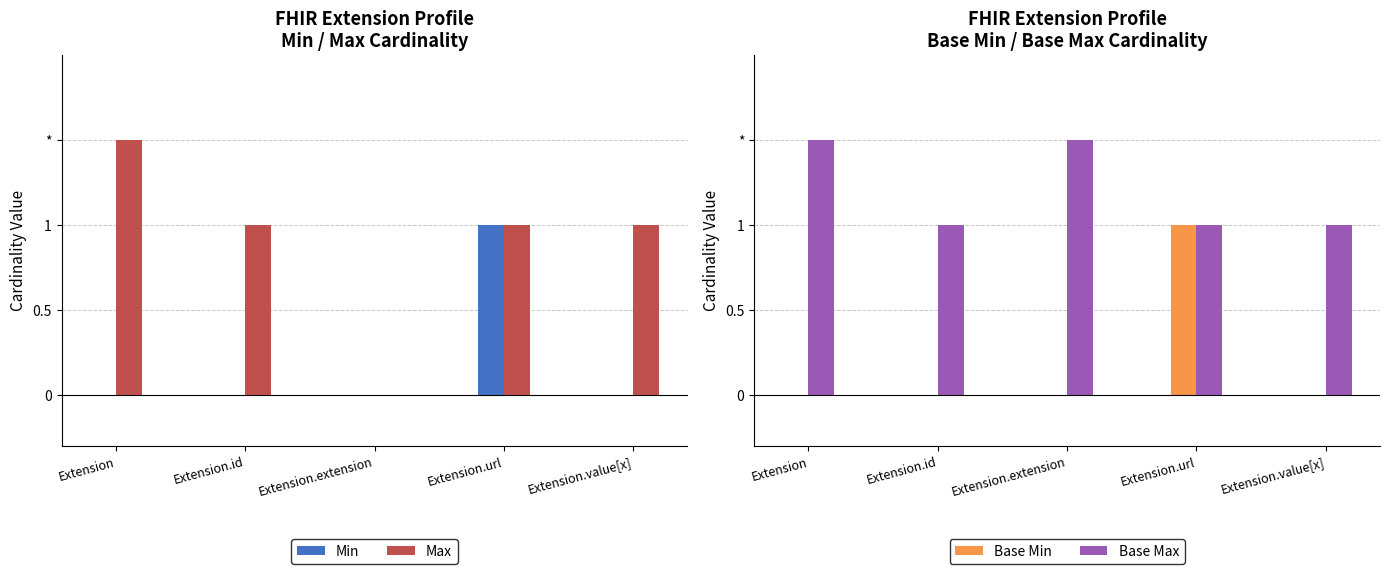

What is the sum of the Min values at Extension.url and Extension.extension?

1.0